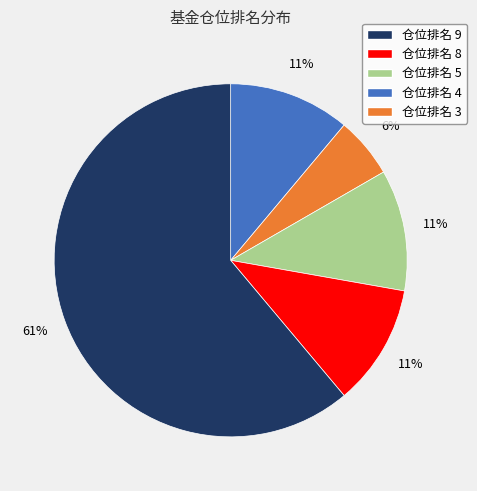

Is there any slice that represents more than half of the pie?

Yes